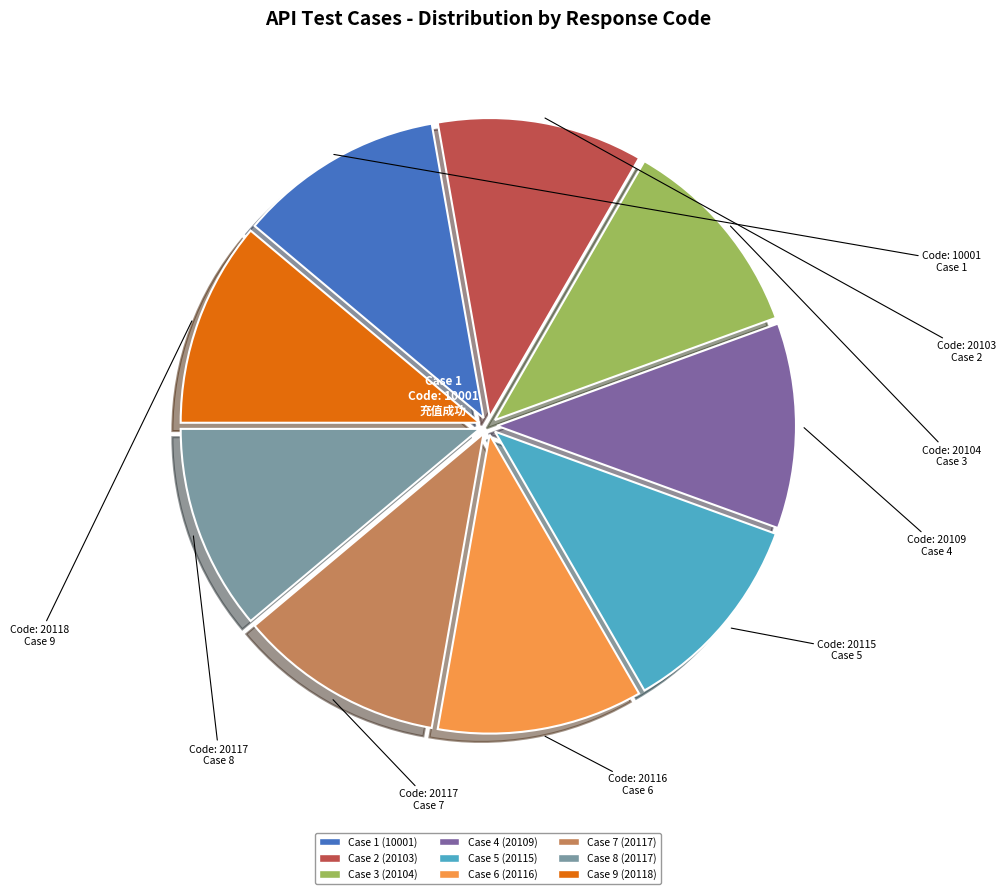

What is the ratio of the value at Case 3 (20104) to the value at Case 9 (20118)?

1.0